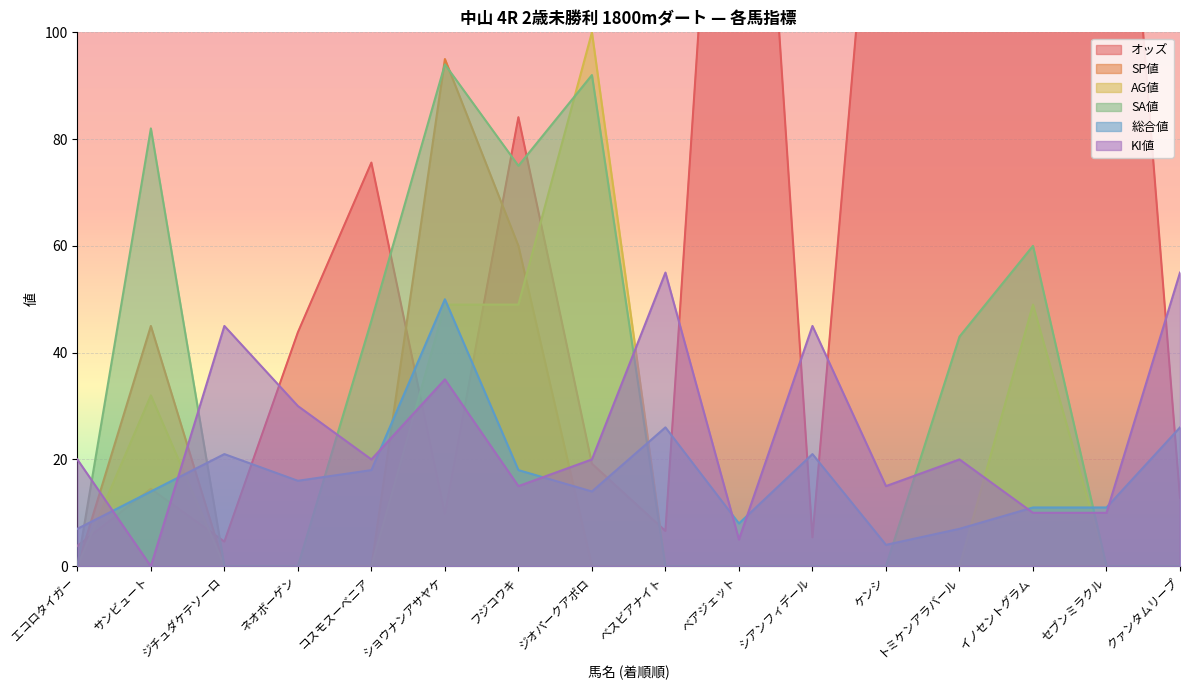

Which series changed the most between ジチュダケテソーロ and ケンシ?

オッズ